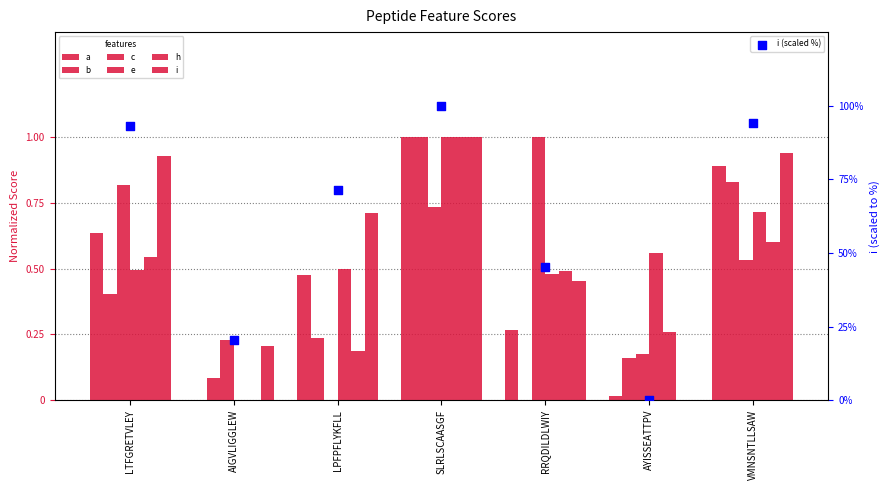

At which category is the sum across all series the highest?

SLRLSCAASGF